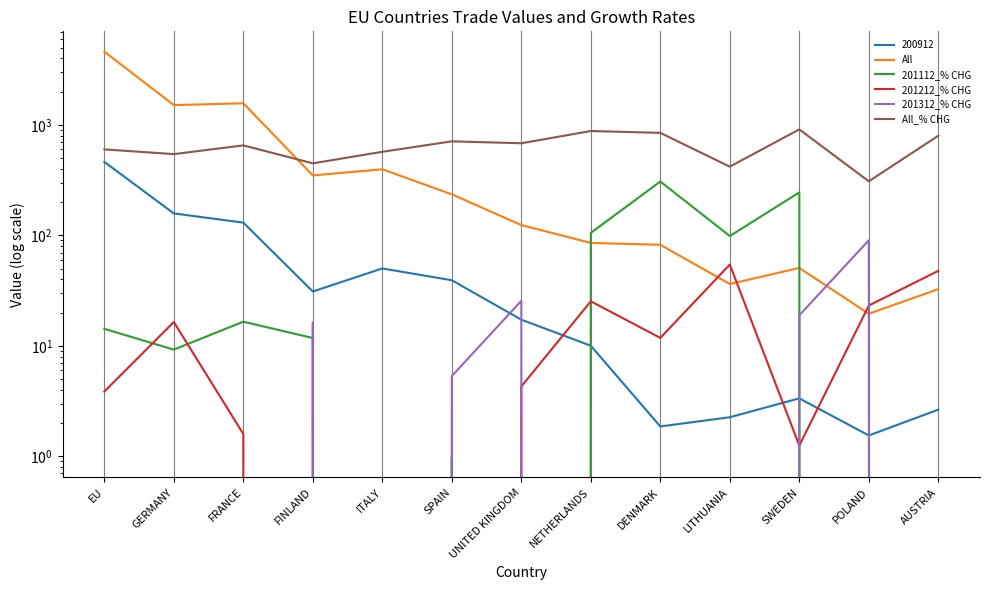

What is the difference between the highest and lowest values at FINLAND?

453.6